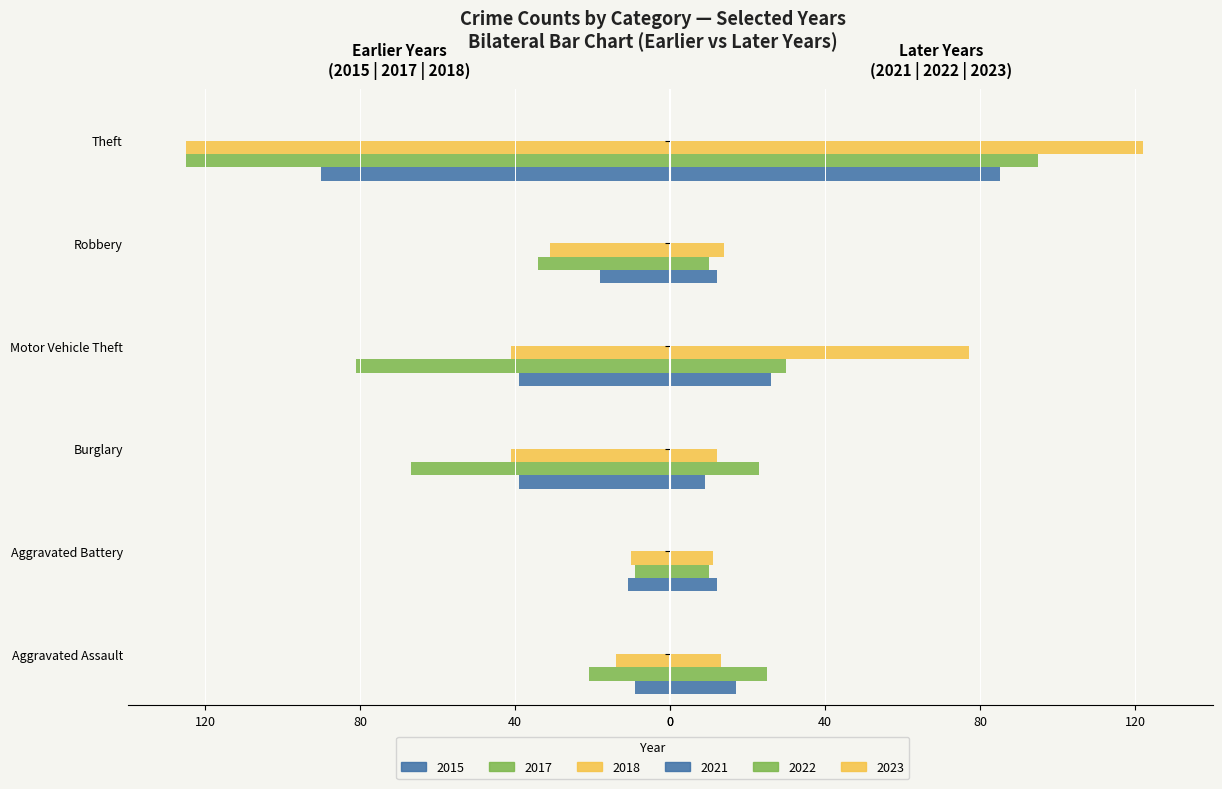

What is the maximum value for 2022?

95